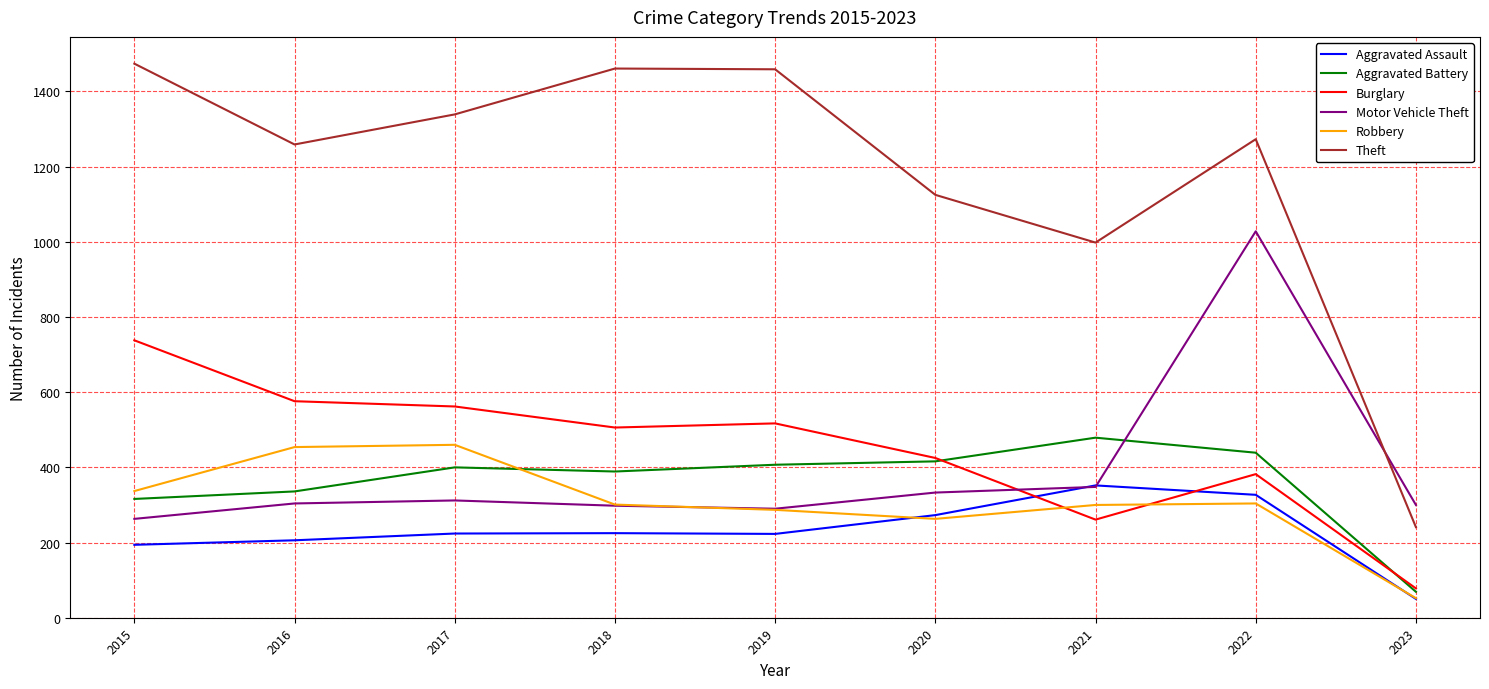

How many times do Burglary and Aggravated Assault cross each other?

2